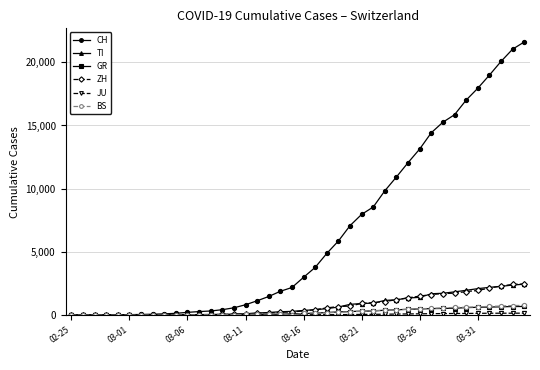

How many lines are shown in the chart?

6